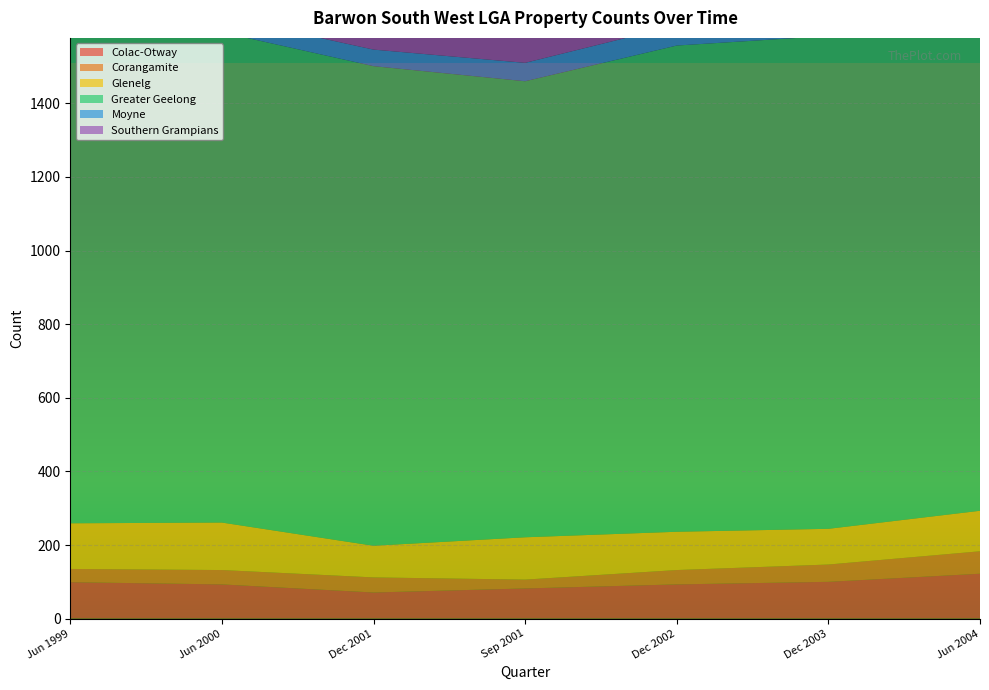

Reading right to left, transcribe all the data shown in this chart.

Colac-Otway: 122	100	93	82	71	93	99
Corangamite: 61	47	39	24	41	39	36
Glenelg: 110	97	104	115	86	129	124
Greater Geelong: 1362	1339	1321	1239	1303	1332	1372
Moyne: 71	65	55	50	45	43	42
Southern Grampians: 70	84	73	87	85	100	96